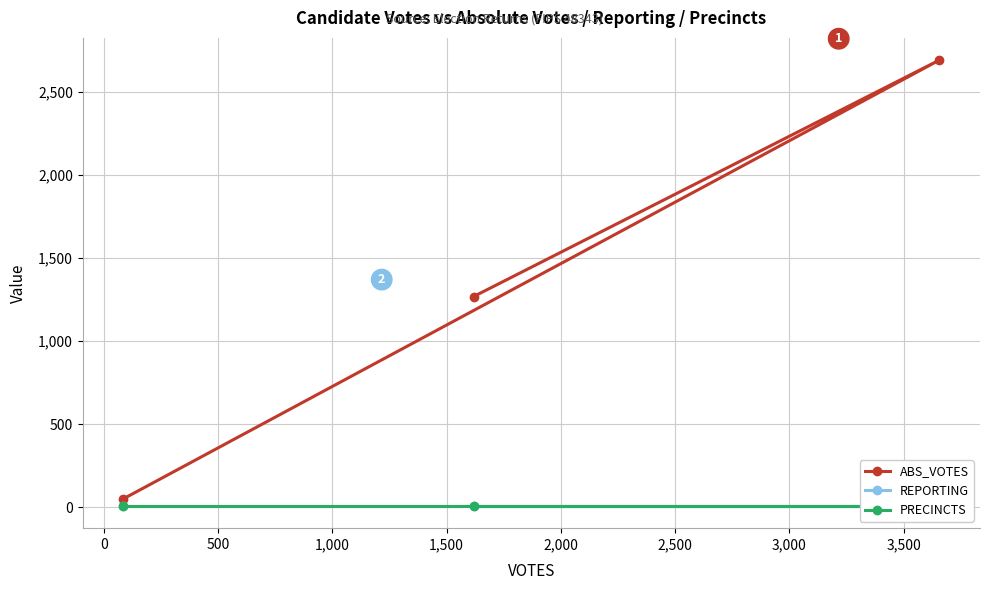

What is the value of the ABS_VOTES point at the 2nd from the left?

1269